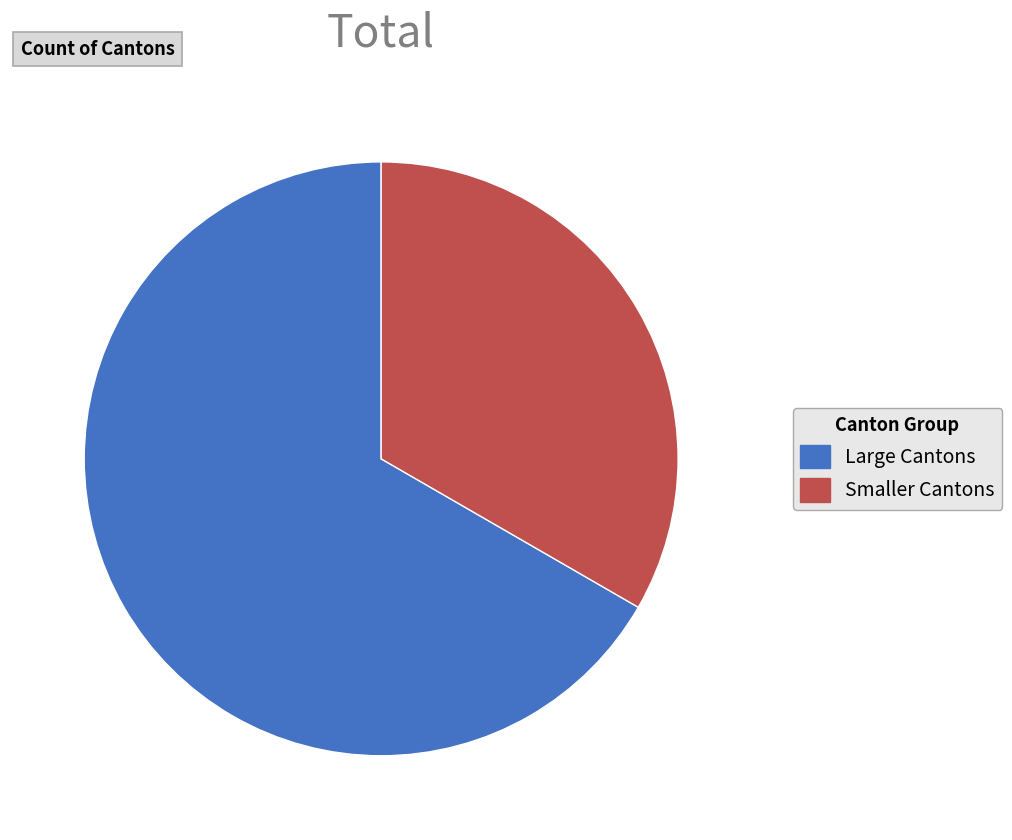

Does any single category account for the majority?

Yes